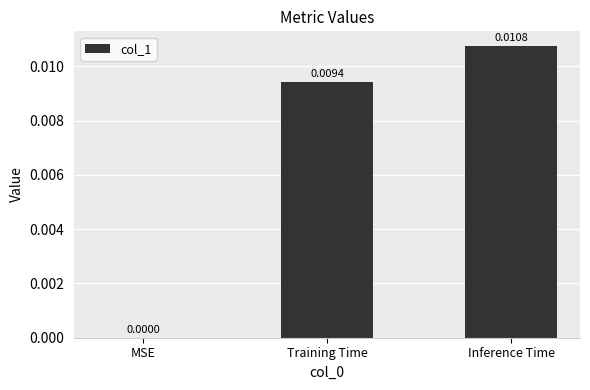

Which category has the highest value across all series?

Inference Time